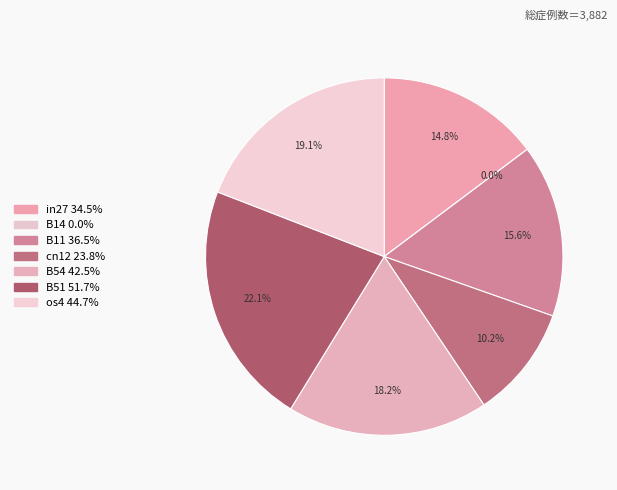

What percentage is the os4 slice, to the nearest percent?

19%